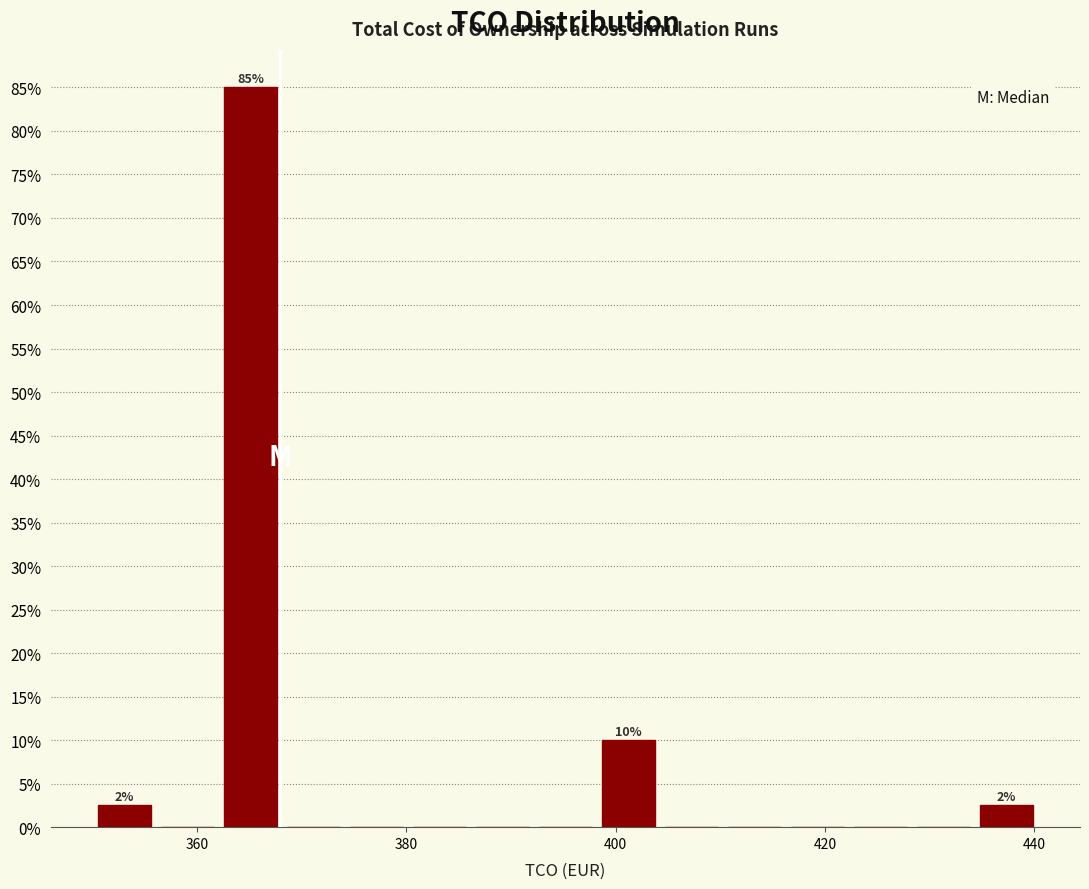

Around what value on the x-axis is the tallest bar? Give the approximate position of its centre, as read against the axis.

366